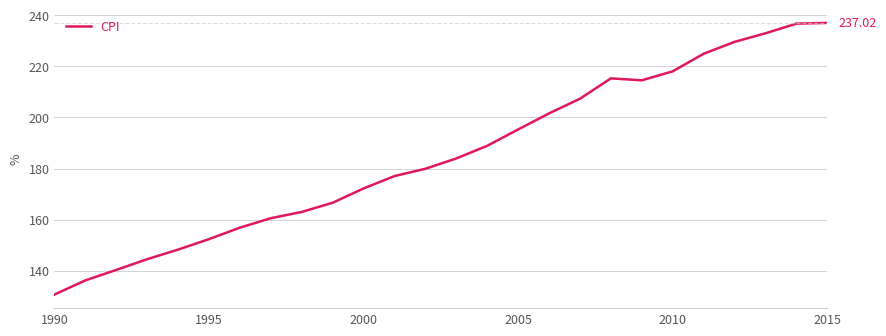

What is the difference between the maximum and minimum values?

106.4